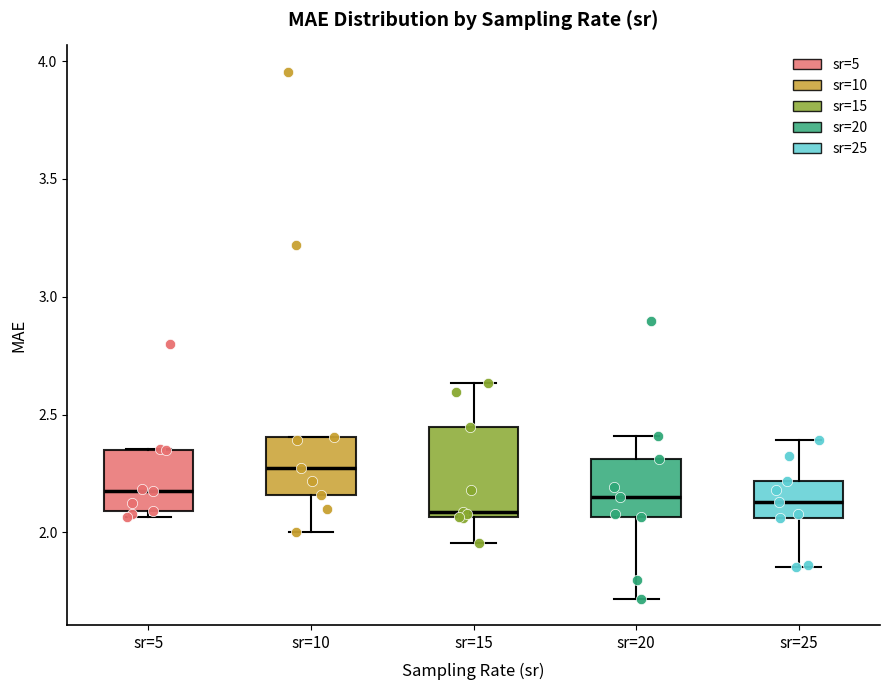

Where does the median line of the box for sr=15 sit on the y-axis? The values are not printed on the chart, so give them approximately, as read against the axis.

2.10